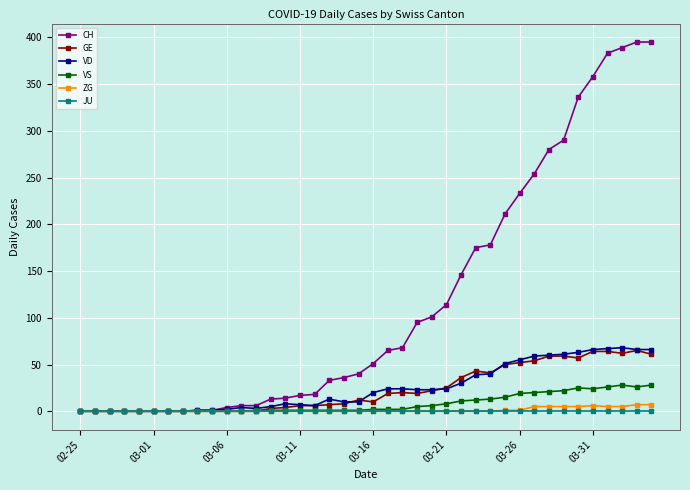

Which series has the largest range (max minus min)?

CH